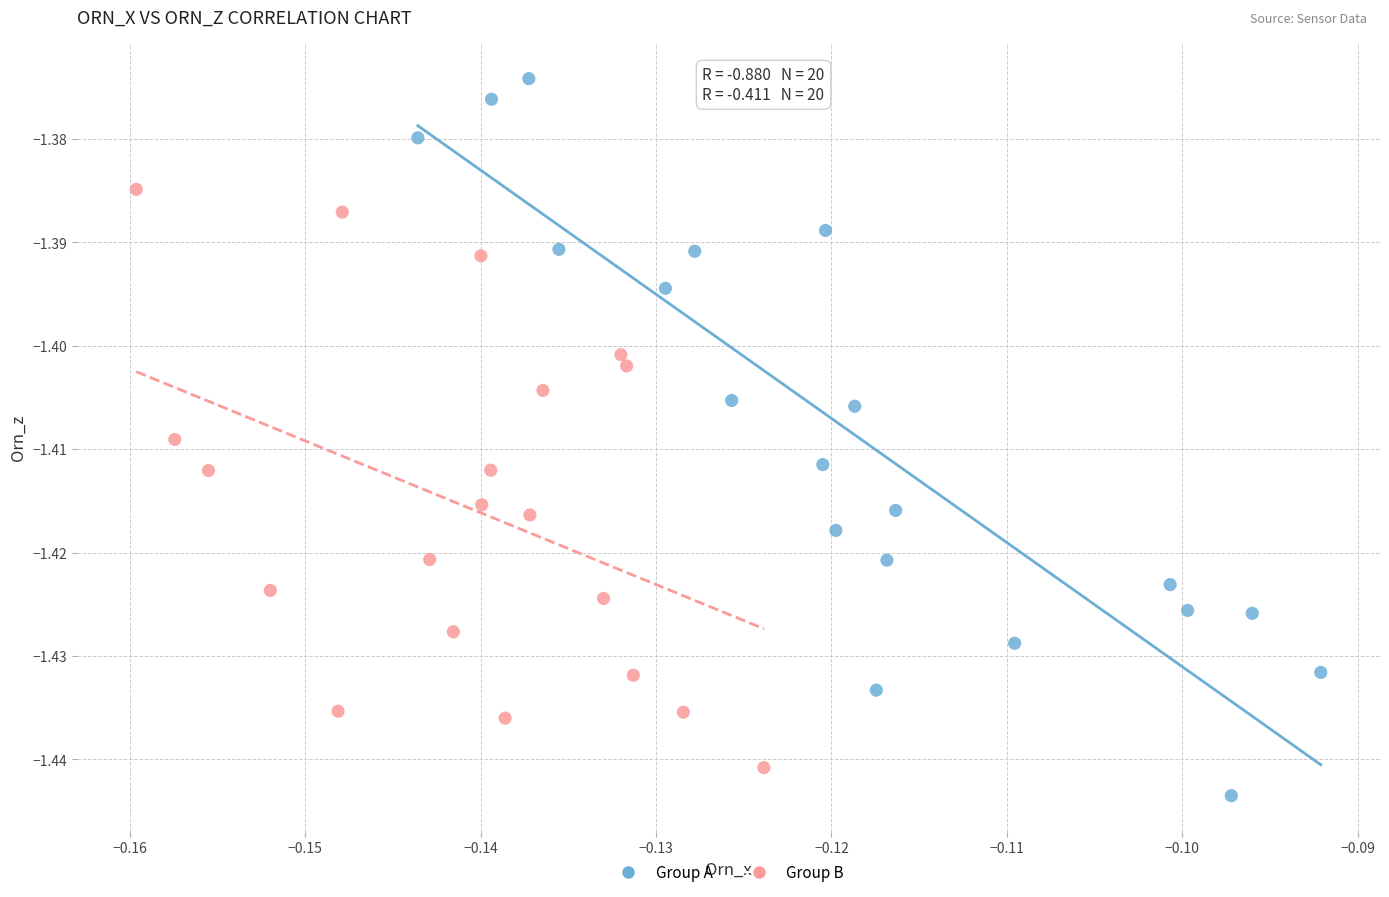

Which series reaches the maximum Y coordinate?

Group A